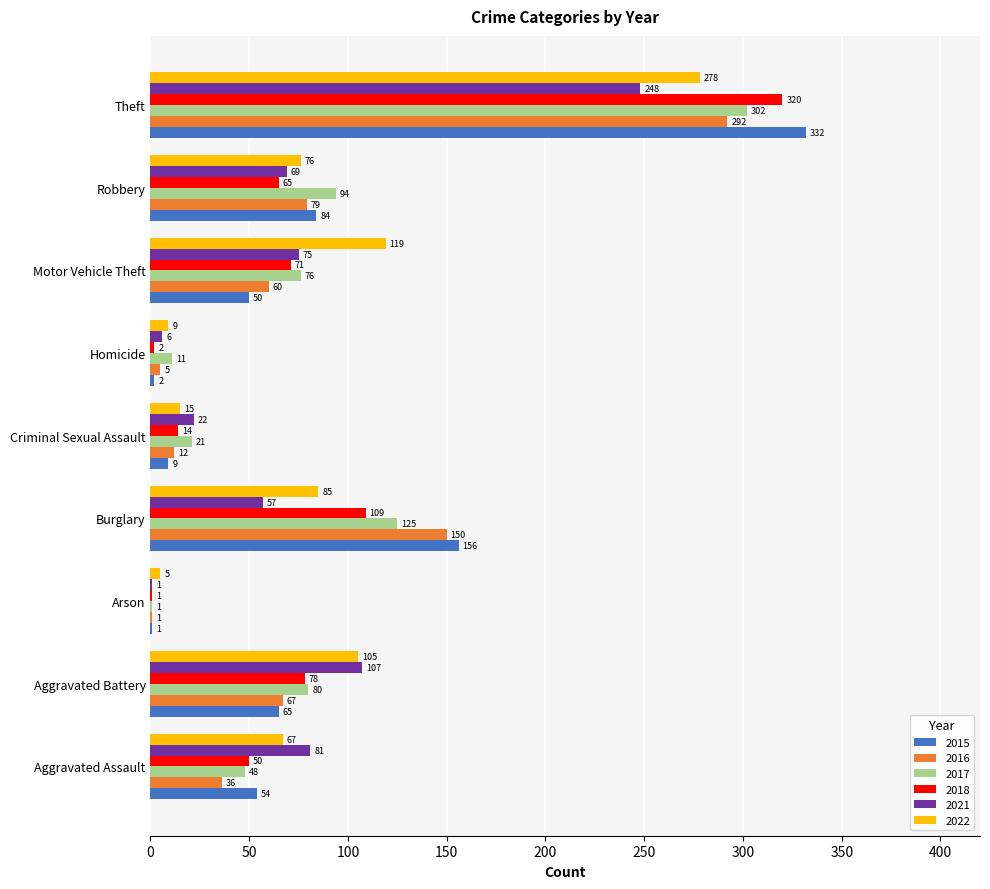

How many series are shown in this chart?

6